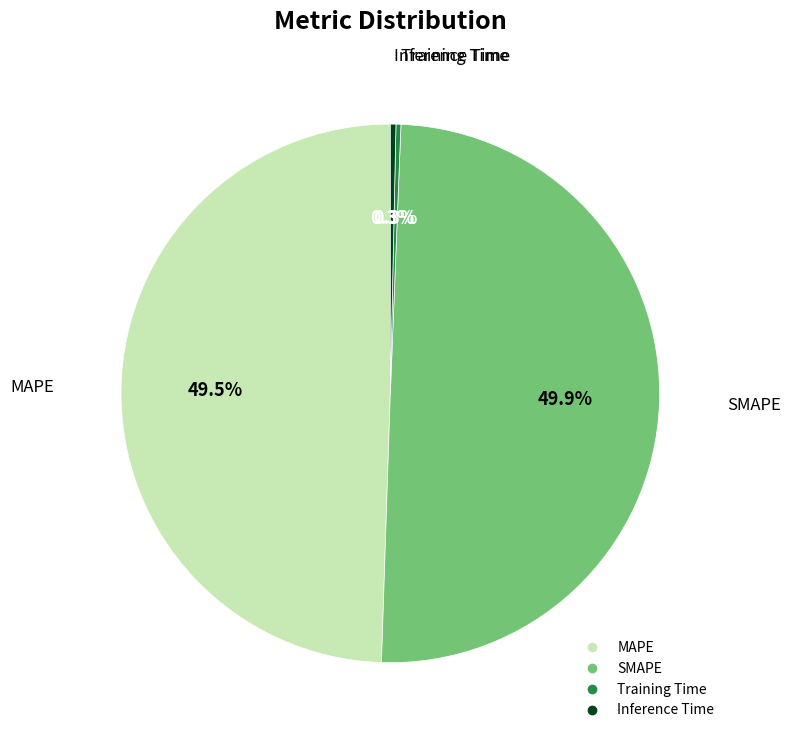

Is MAPE the majority of the pie?

No